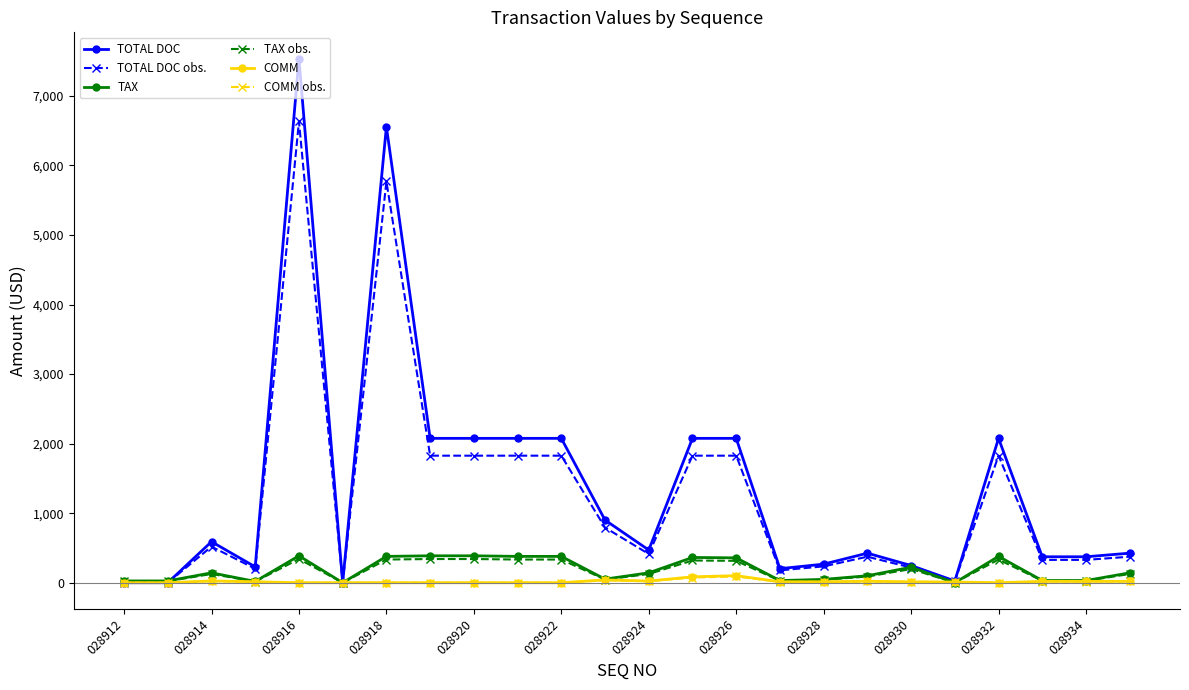

What is the maximum value shown in the chart?

7538.0